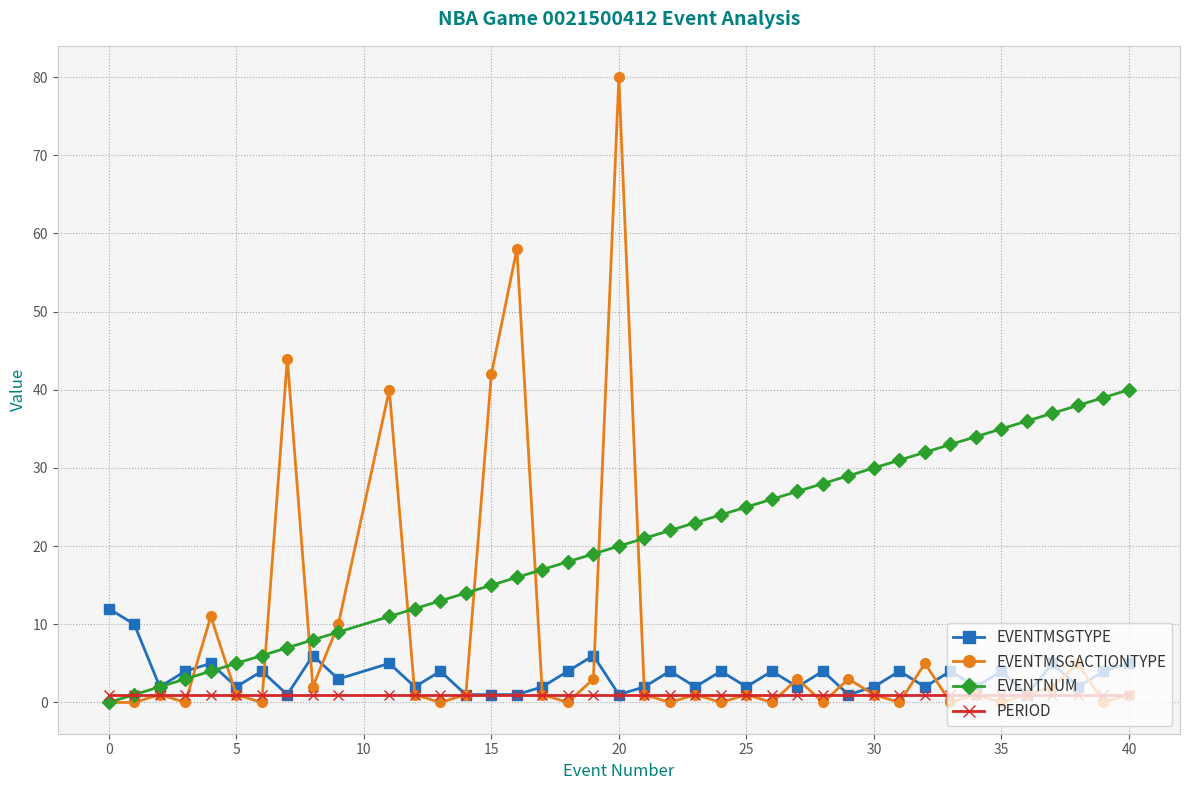

Which series has the largest total across all categories?

EVENTNUM